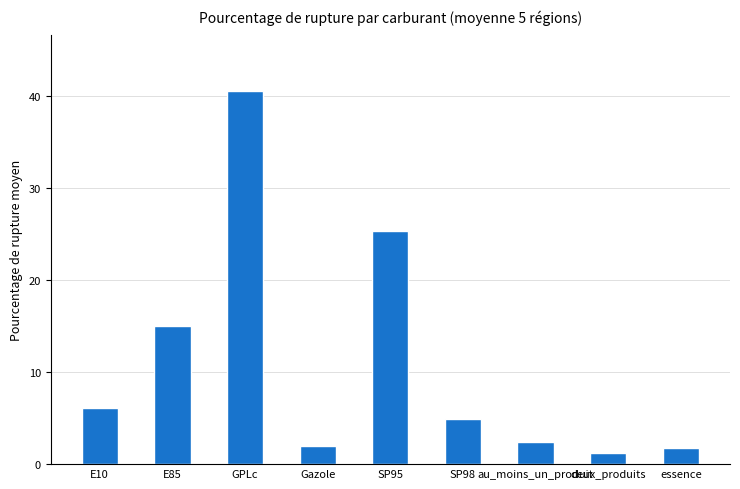

How many data points does each series have?

9